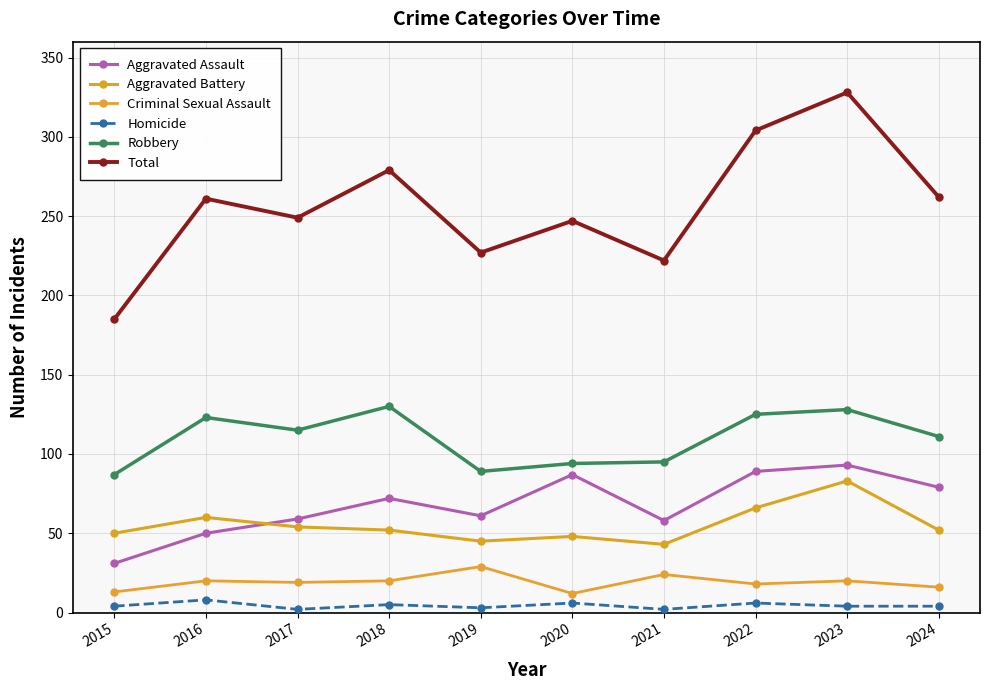

True or false: Robbery and Criminal Sexual Assault cross at least once.

False